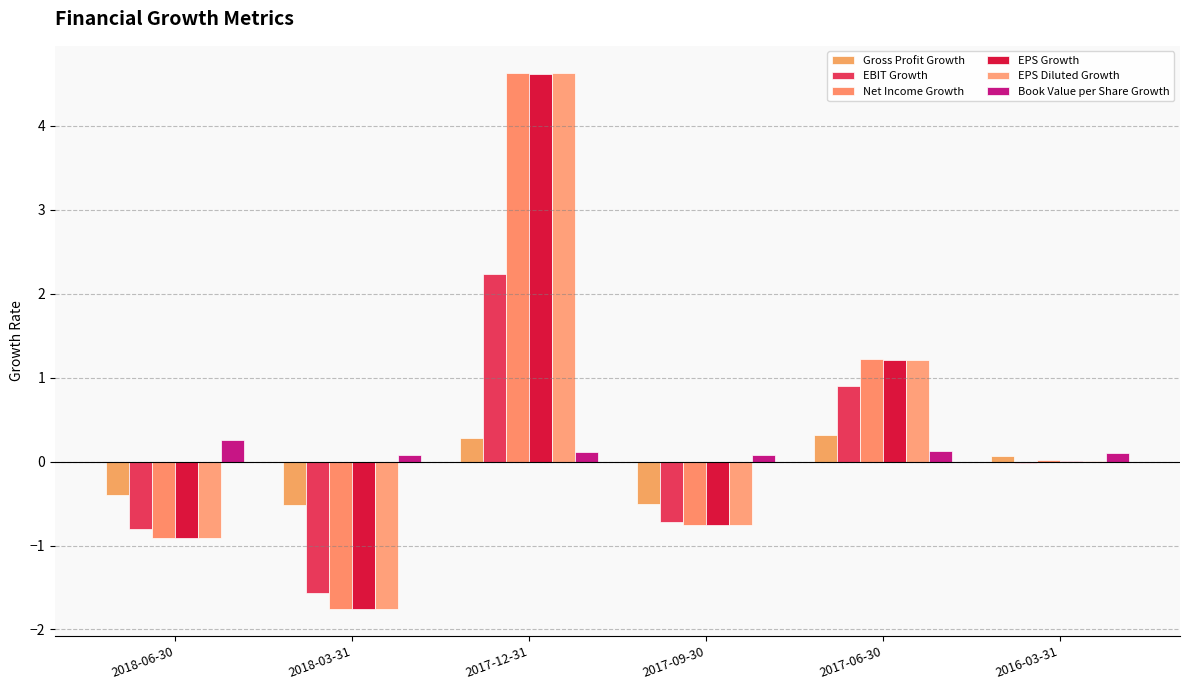

Are the bars horizontal?

No